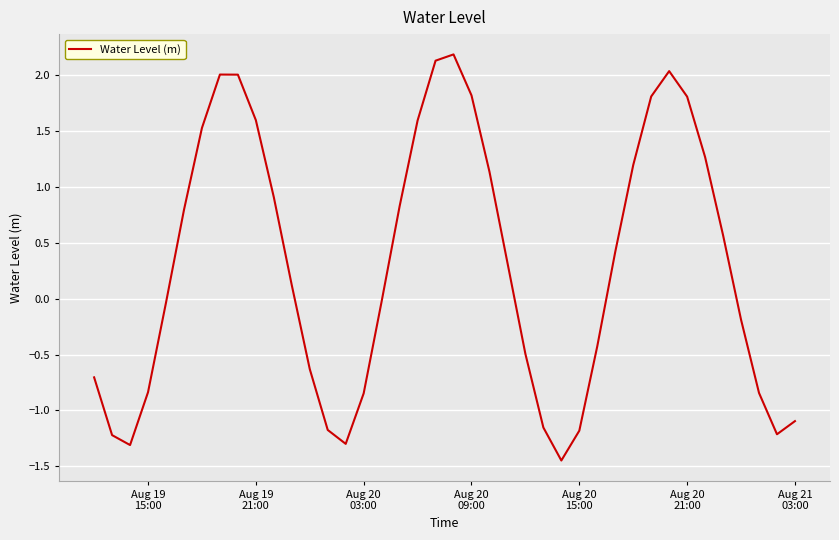

What is the maximum value shown in the chart?

2.2